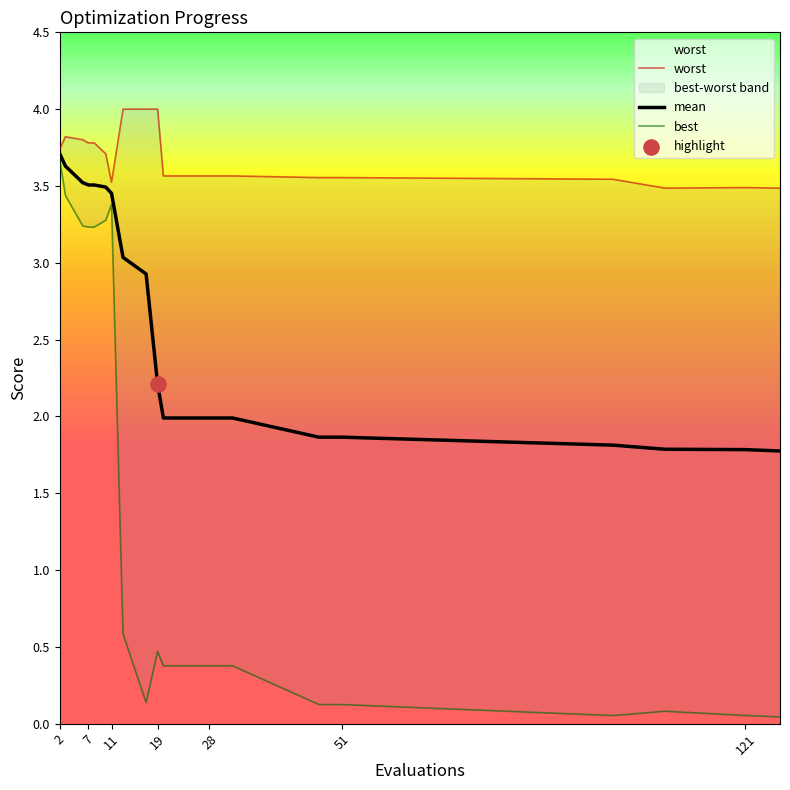

What are all the series names shown in the legend?

worst, mean, best